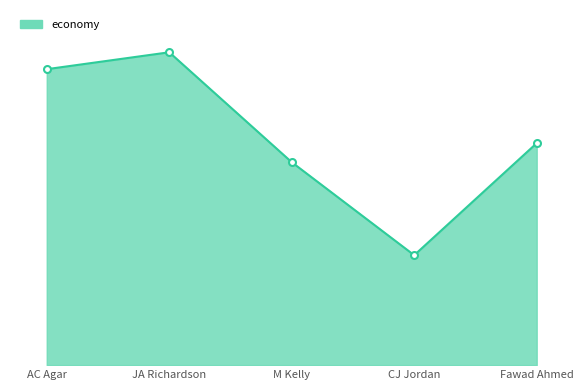

What is the difference between the values at AC Agar and CJ Jordan?

7.3